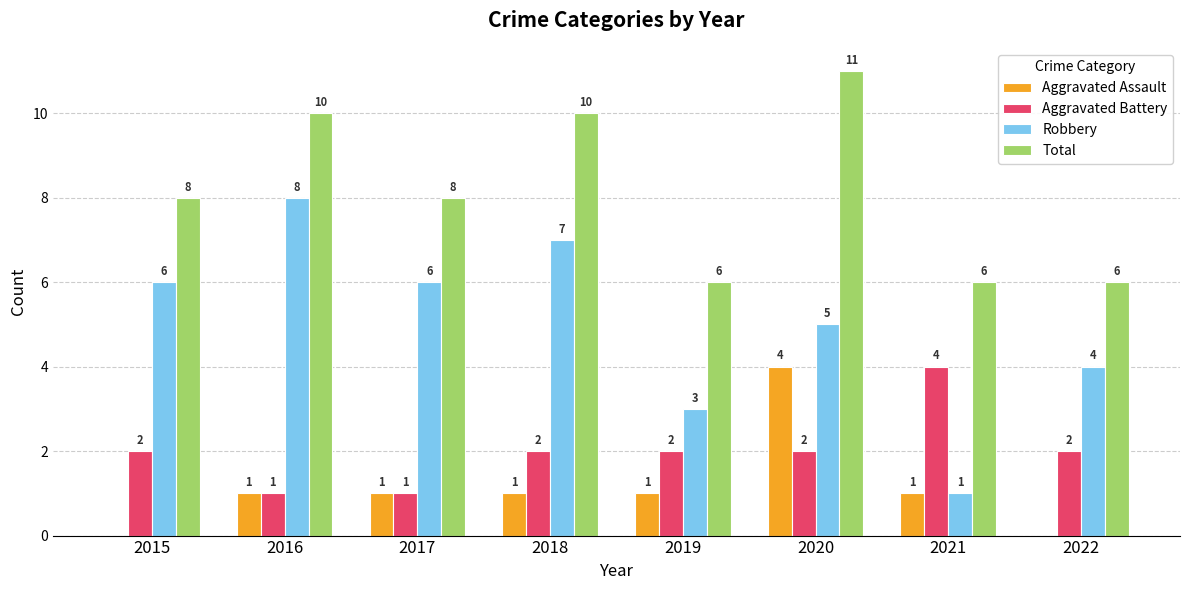

Between 2018 and 2020, which series saw the biggest shift?

Aggravated Assault